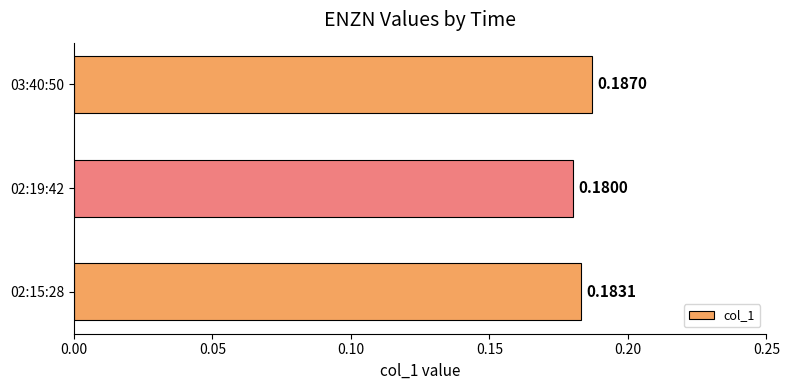

Between 02:19:42 and 03:40:50, which is larger?

03:40:50